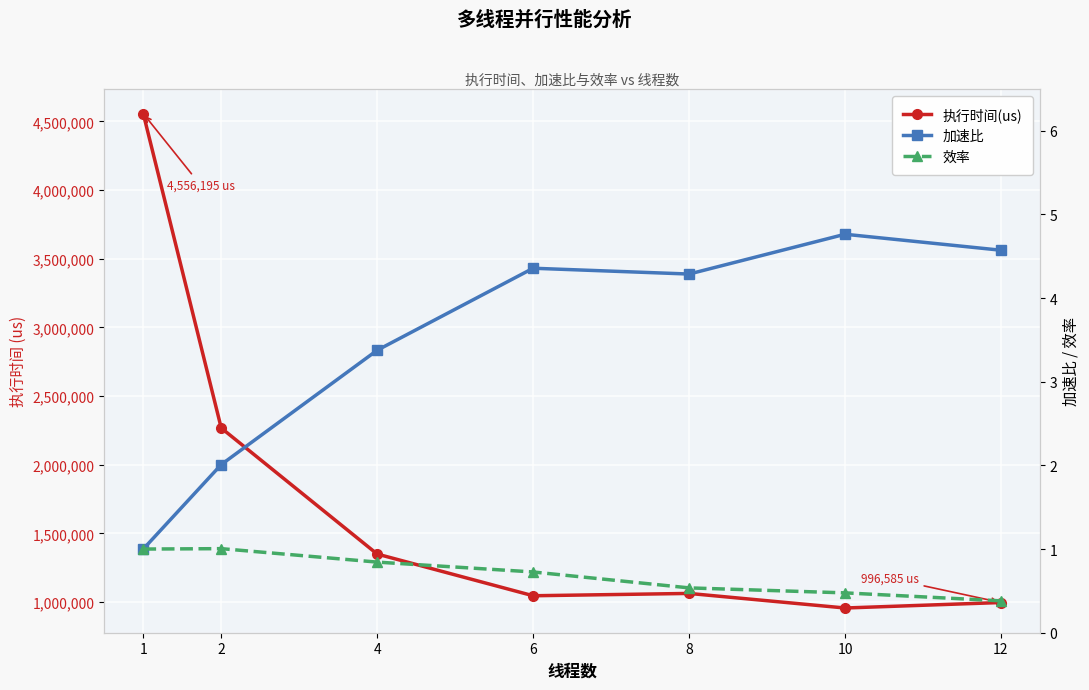

Where is 效率 nearest to the value 0?

12